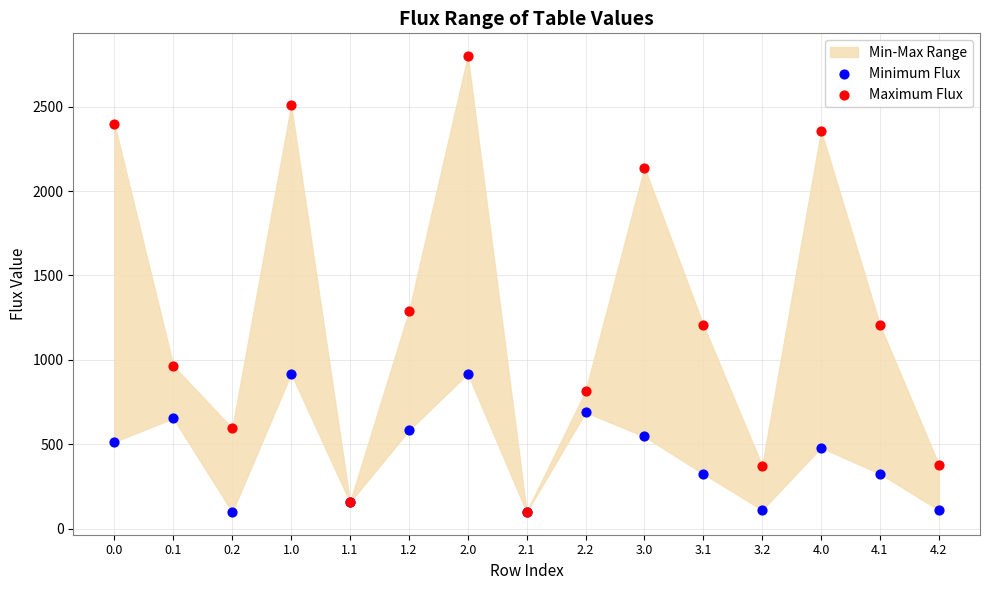

Which series contains the highest Y value?

Maximum Flux